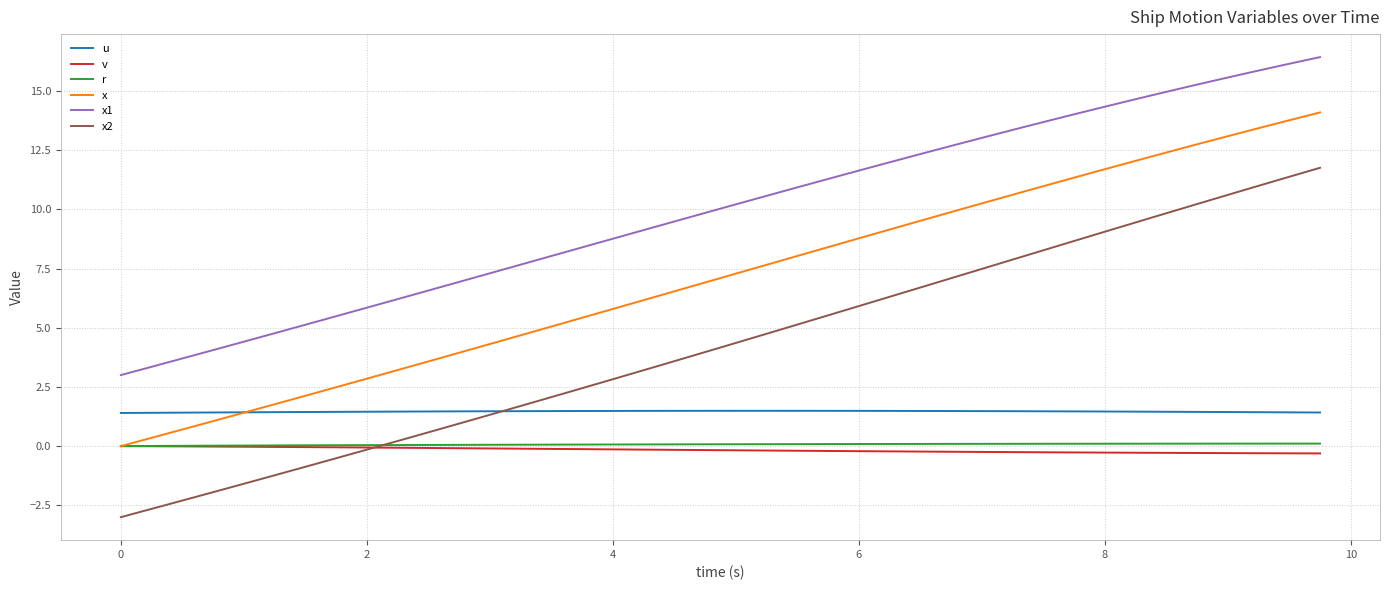

True or false: x2 and u cross at least once.

True